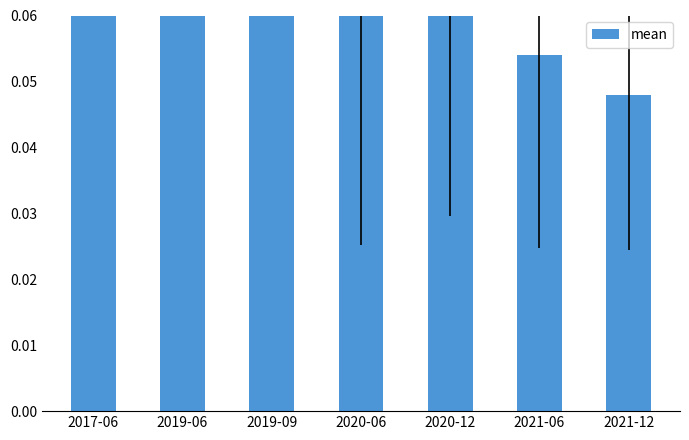

Reading left to right, what are all the values shown in this chart?

0.3	0.3	0.2	0.1	0.1	0.1	0.0